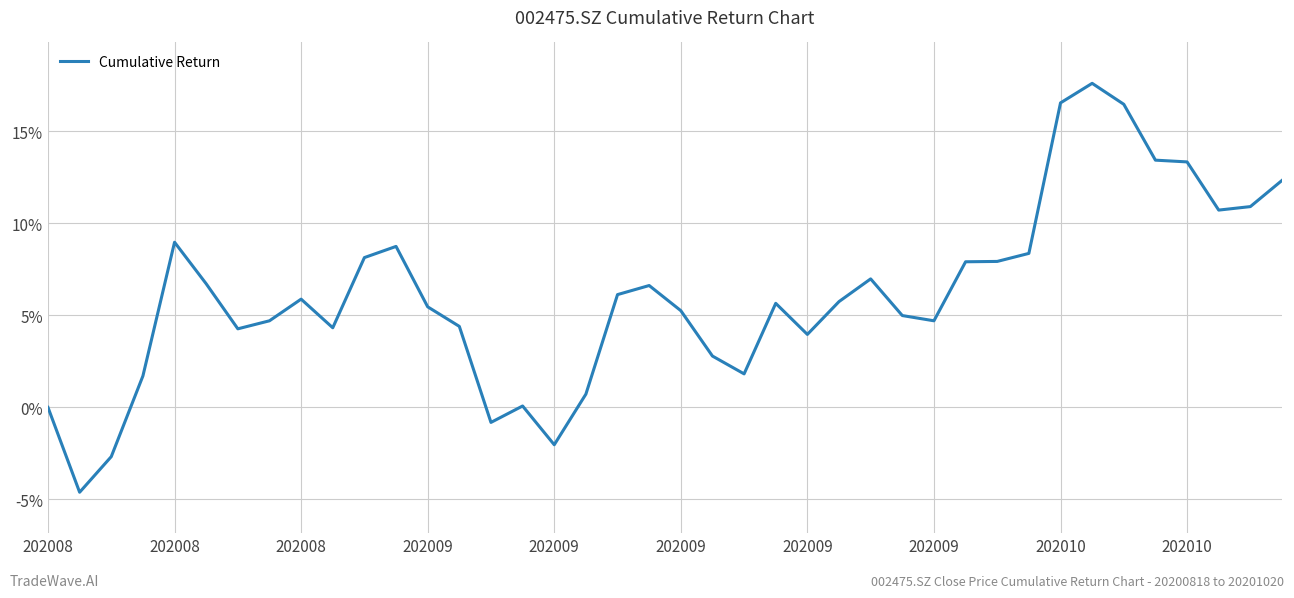

What is the greatest value displayed?

17.6